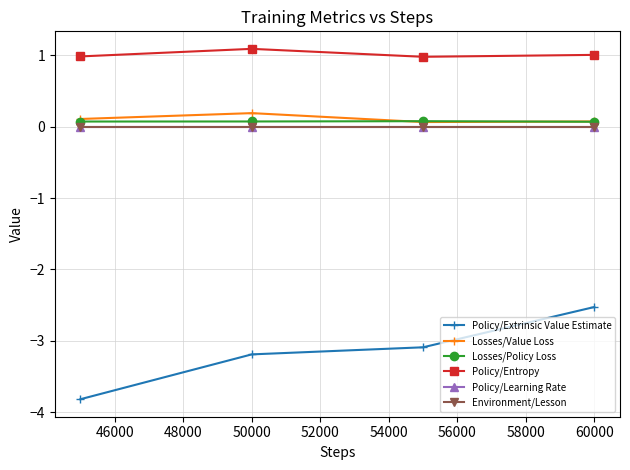

At how many categories does at least one series exceed -2?

4